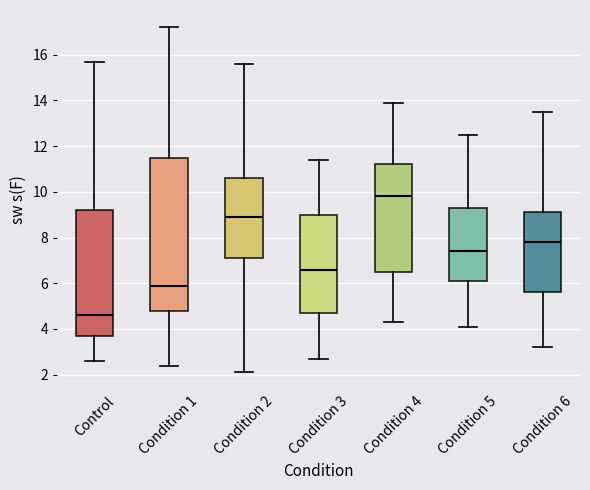

Reading left to right, read every box against the y-axis: the position of its median line, the range the box covers, and the ends of its whiskers. The values are not printed on the chart, so give them approximately, as read against the axis.

Control: median 4.6, box 3.8 to 9.2, whiskers 2.6 to 15.8
Condition 1: median 6.0, box 4.8 to 11.6, whiskers 2.4 to 17.2
Condition 2: median 9.0, box 7.2 to 10.6, whiskers 2.2 to 15.6
Condition 3: median 6.6, box 4.8 to 9.0, whiskers 2.8 to 11.4
Condition 4: median 9.8, box 6.6 to 11.2, whiskers 4.4 to 14.0
Condition 5: median 7.4, box 6.2 to 9.4, whiskers 4.2 to 12.6
Condition 6: median 7.8, box 5.6 to 9.2, whiskers 3.2 to 13.6